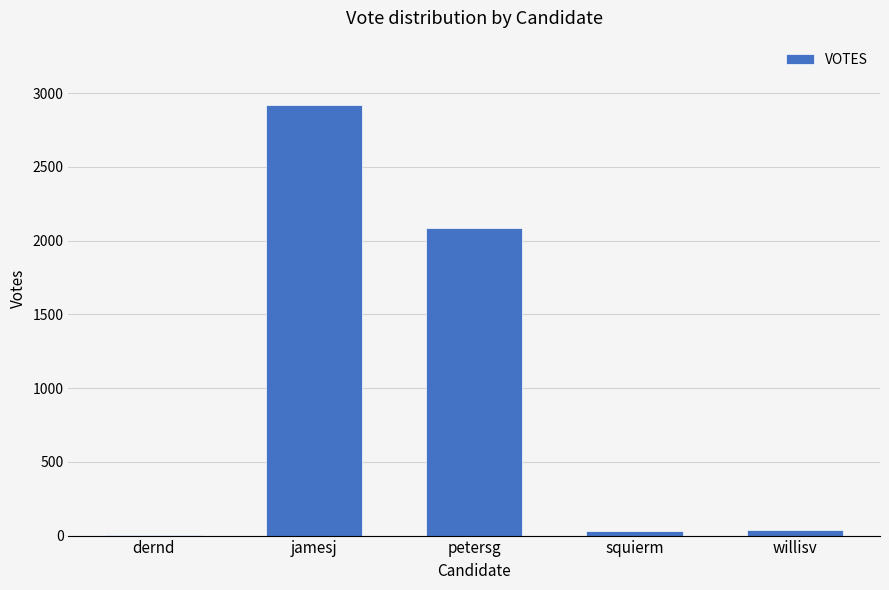

What is the ratio of the value at petersg to the value at jamesj?

0.7